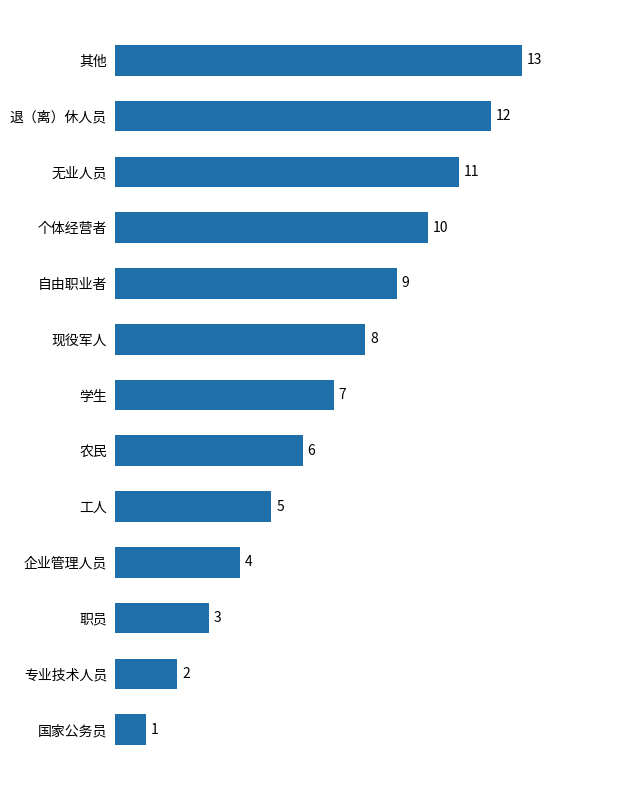

Which has a higher value, 工人 or 学生?

学生